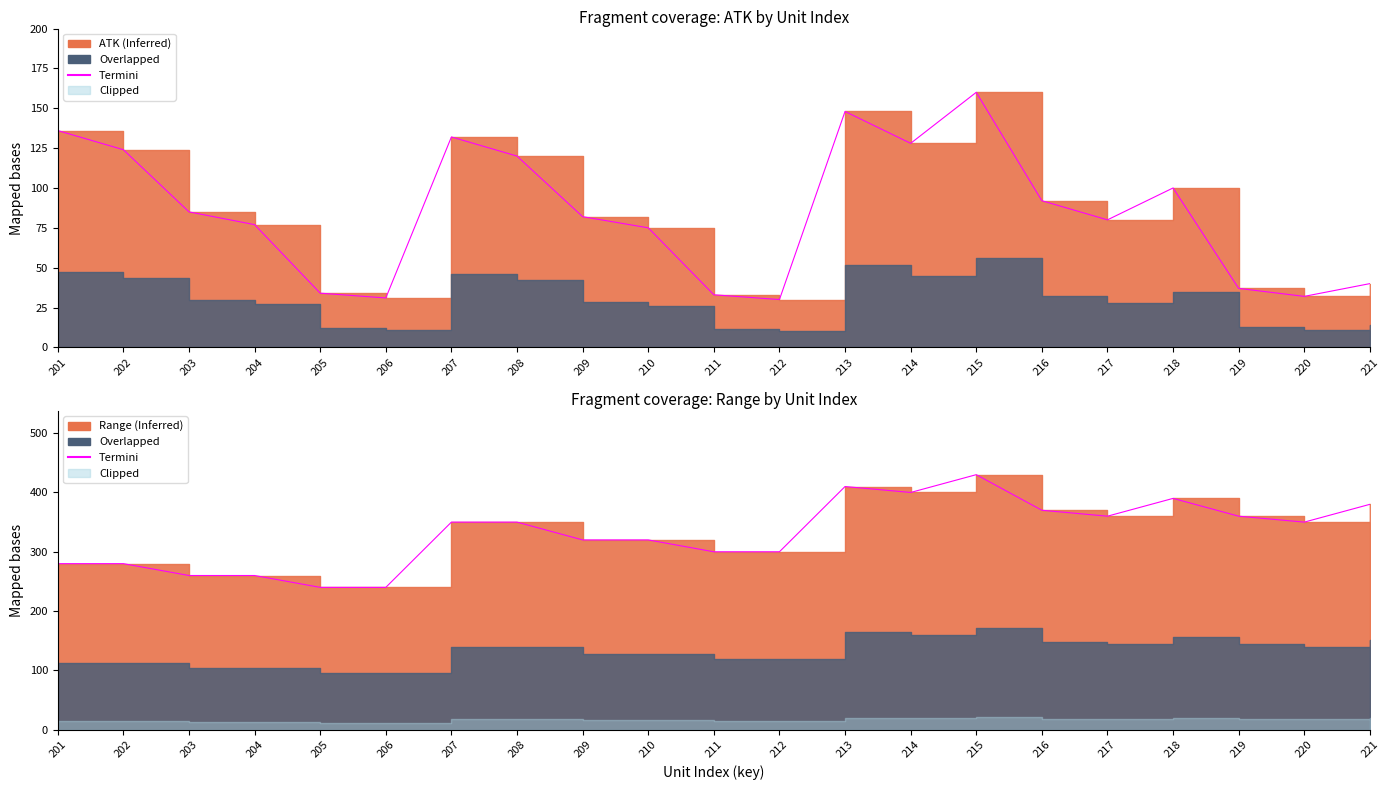

How many lines are shown in the chart?

1